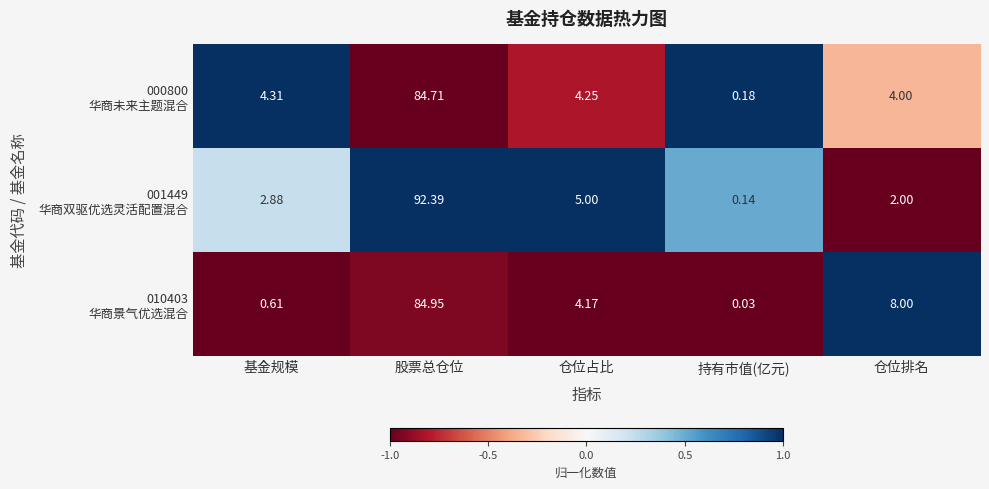

At which category is the sum across all series the highest?

股票总仓位